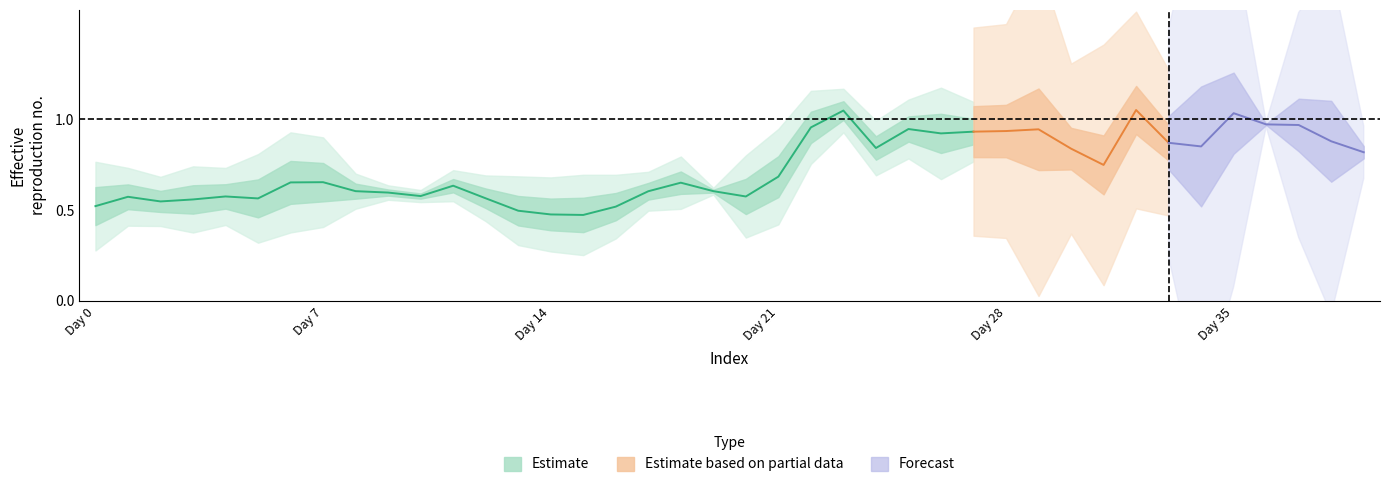

What is the sum of all values?

18.3